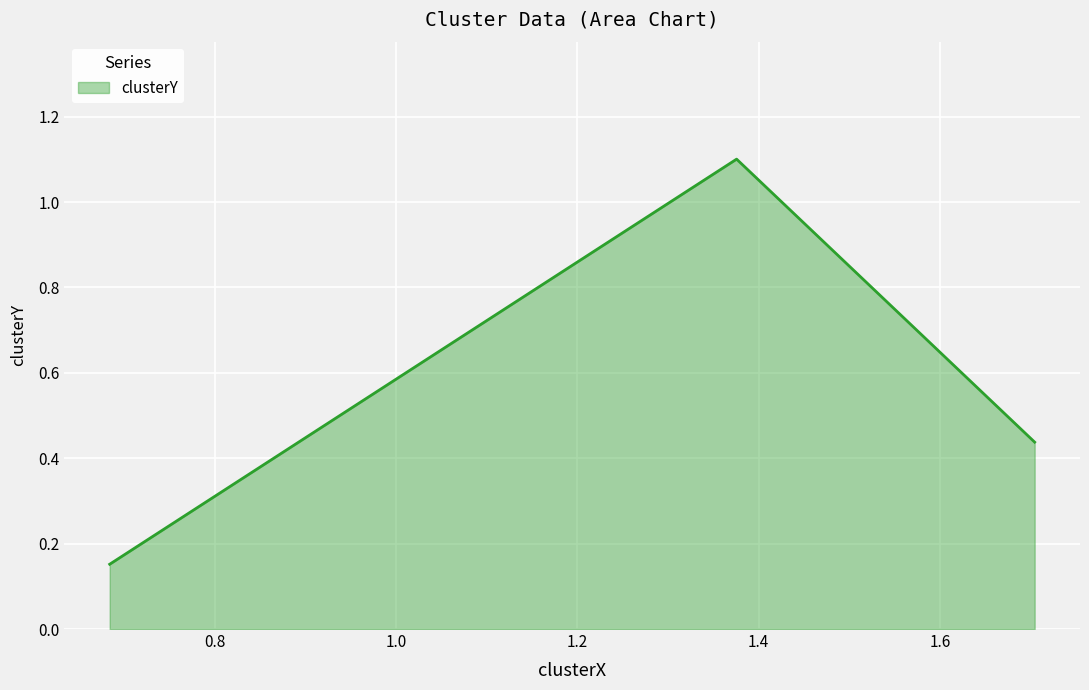

What is the maximum value shown in the chart?

1.1